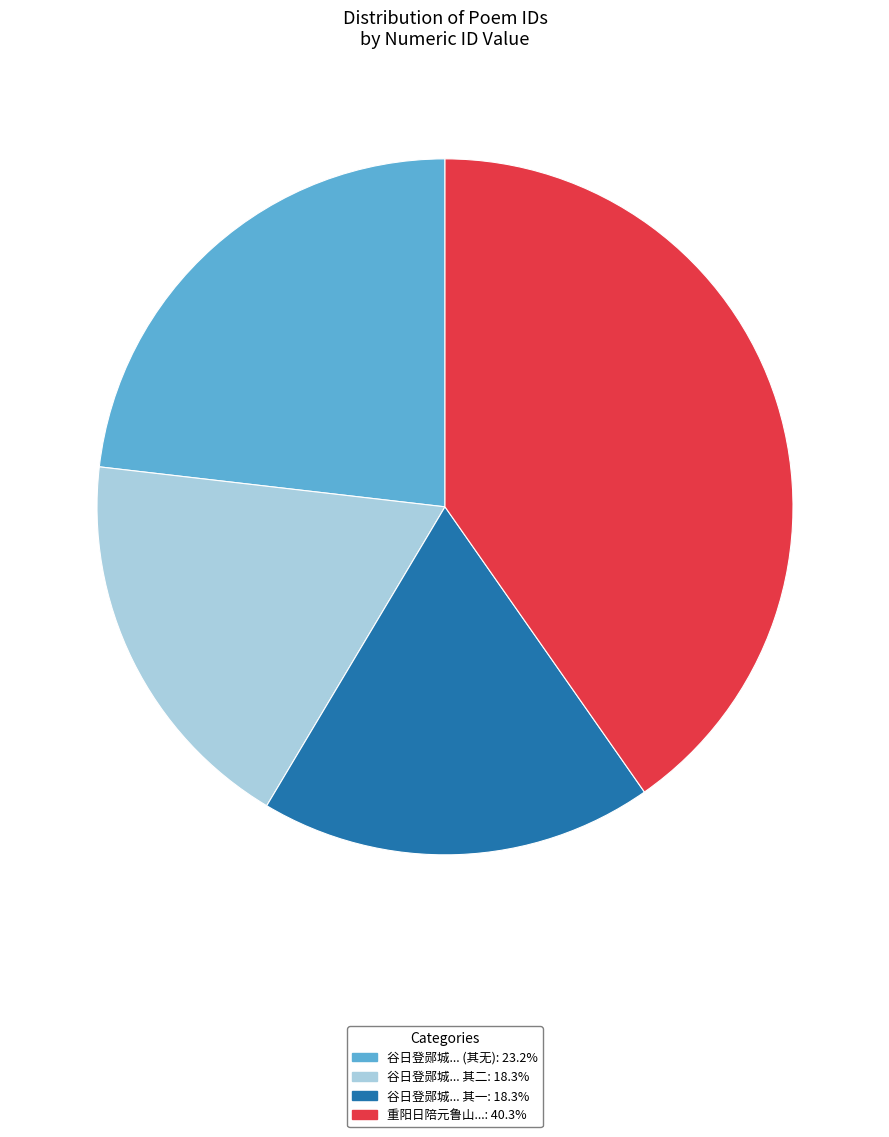

Is there a majority slice in this chart?

No